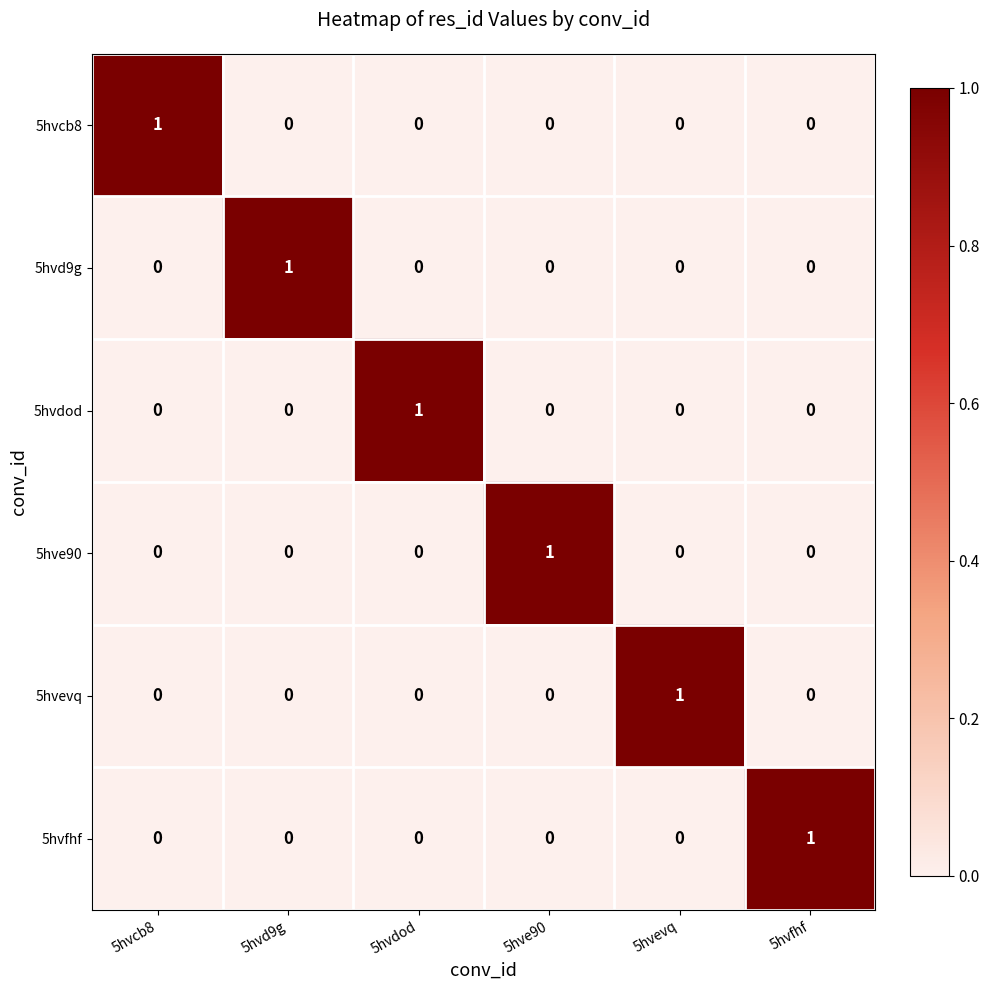

What is the maximum value shown in the chart?

1